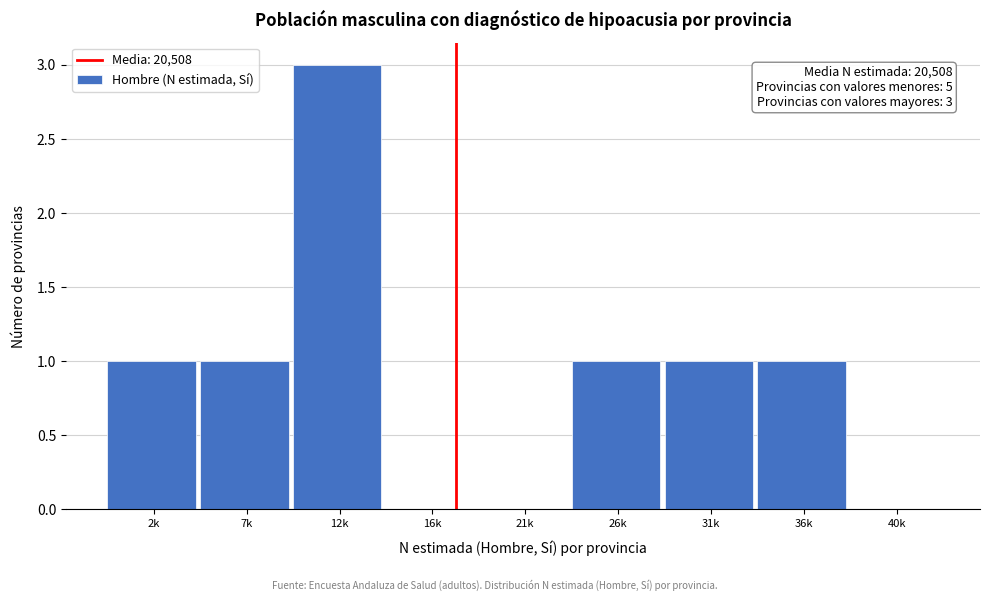

Reading left to right, extract all data points from this chart.

2k=1	7k=1	12k=3	16k=0	21k=0	26k=1	31k=1	36k=1	40k=0